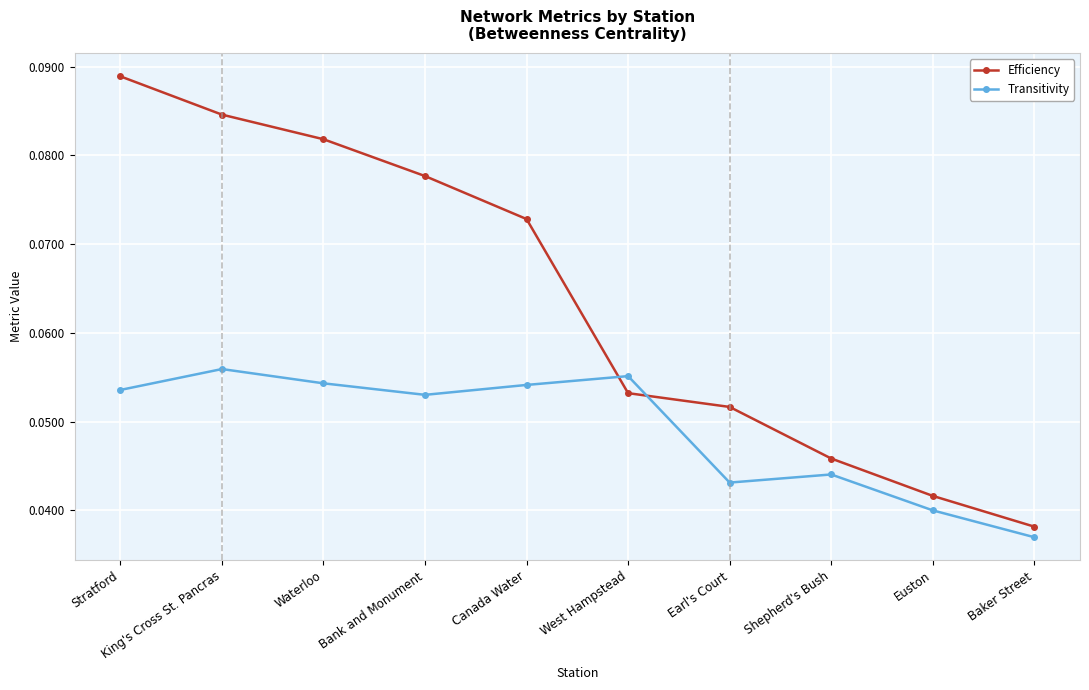

Is the value of Efficiency at Euston greater than the value of Transitivity at Euston?

Yes